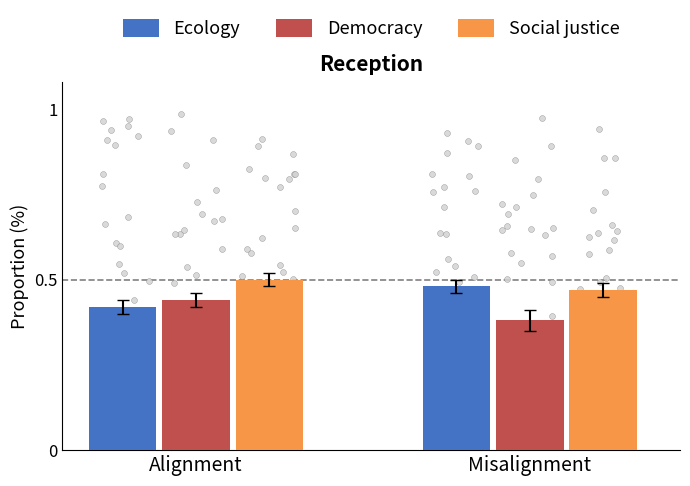

What are all the series names shown in the legend?

Ecology, Democracy, Social justice